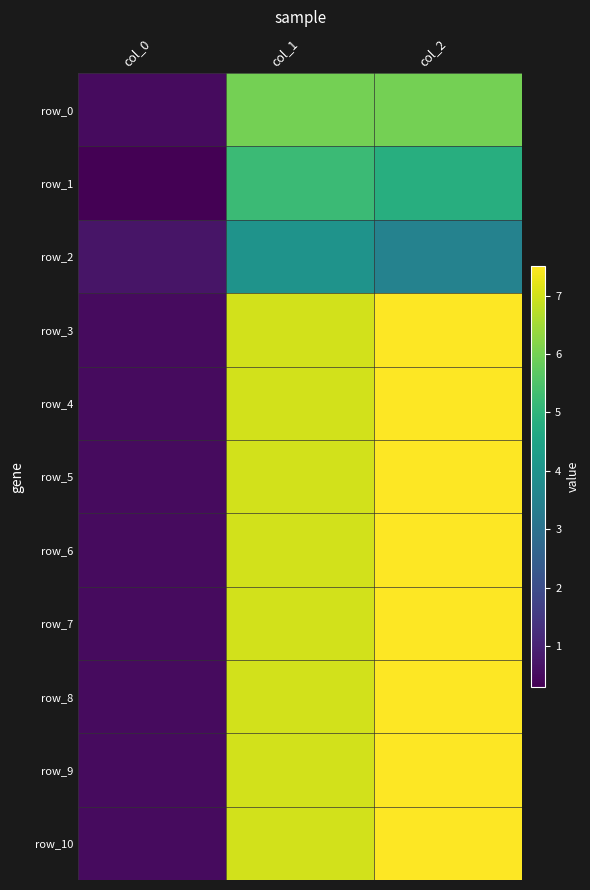

List the labels in order of row_8 value, smallest first.

col_0, col_1, col_2